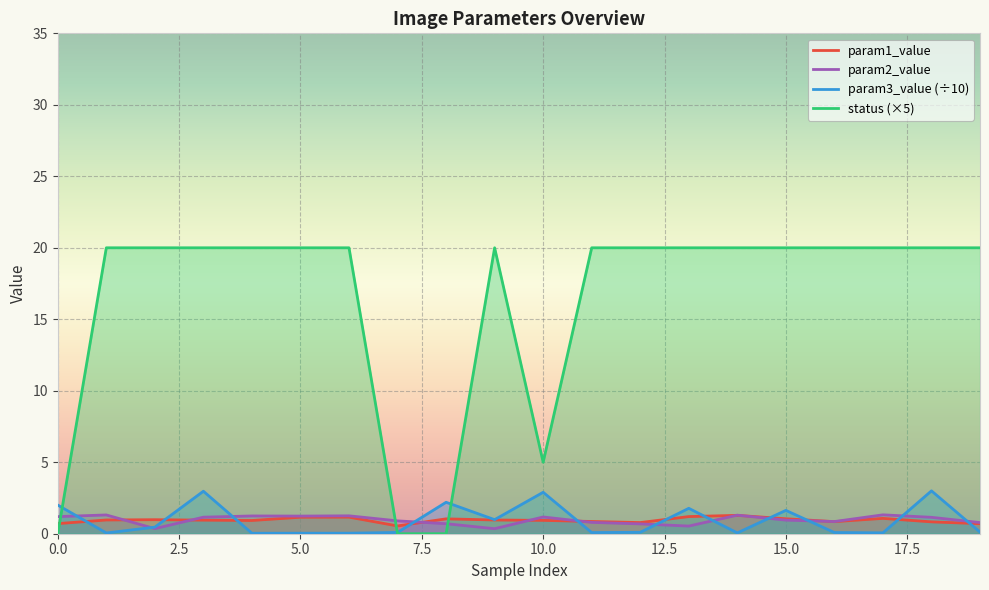

Which series has the widest spread of values?

status (×5)